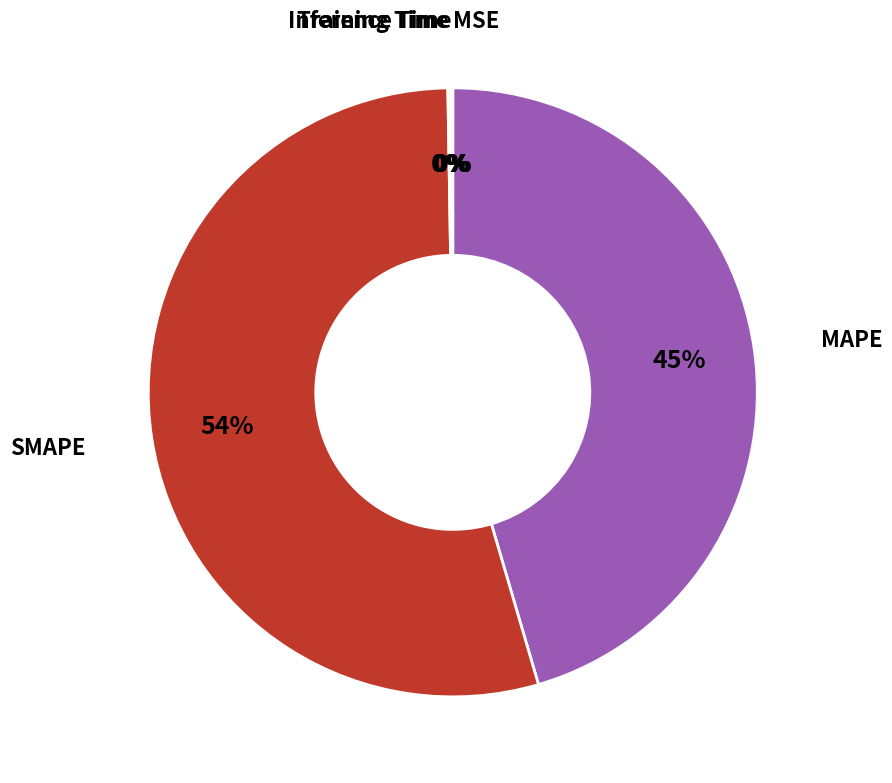

To the nearest percent, what is the average slice percentage?

20%